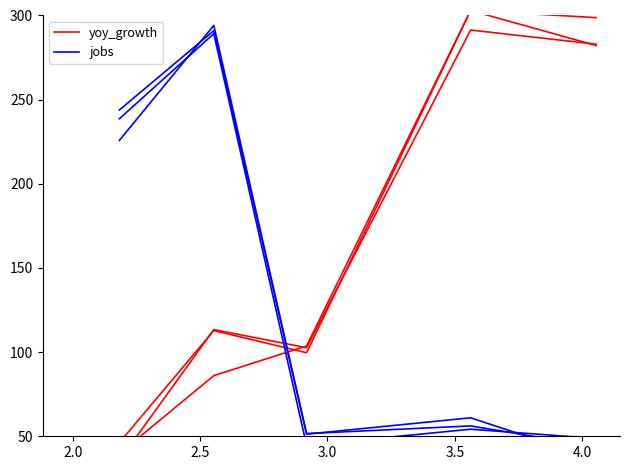

Reading left to right, extract all data points from this chart.

yoy_growth: 46.2	112.8	99.6	303.0	282.2
jobs: 225.8	294.1	51.6	56.2	43.7